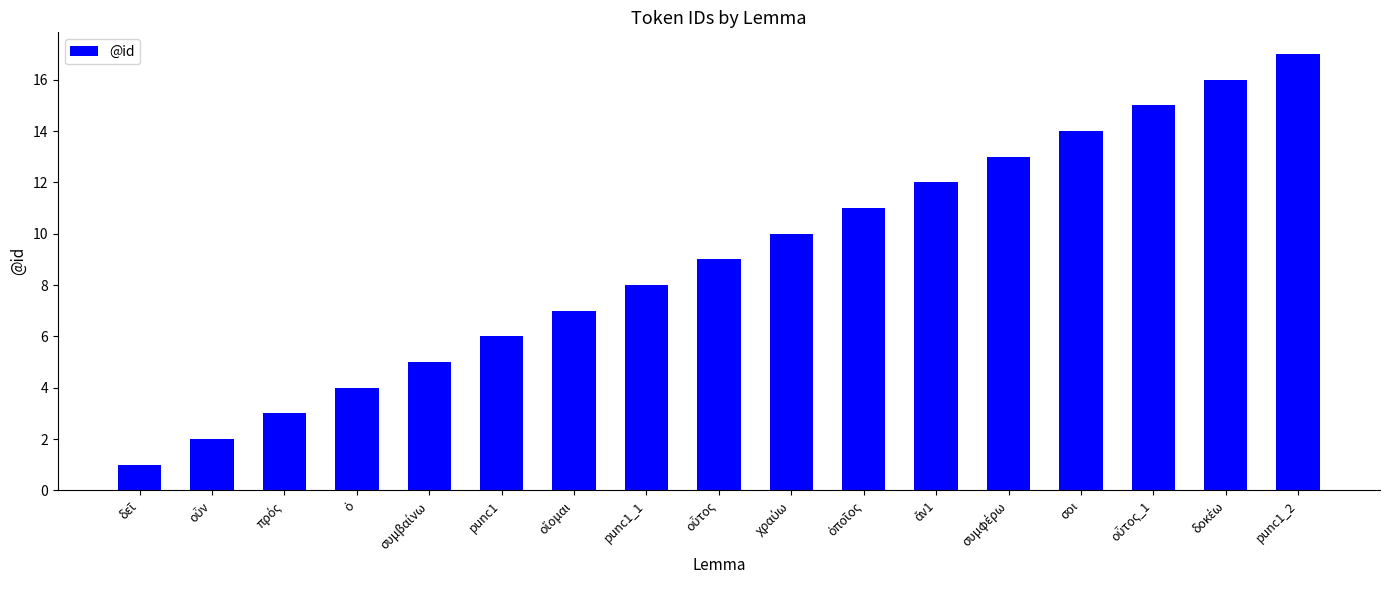

The value at punc1_2 is 6. True or false?

False